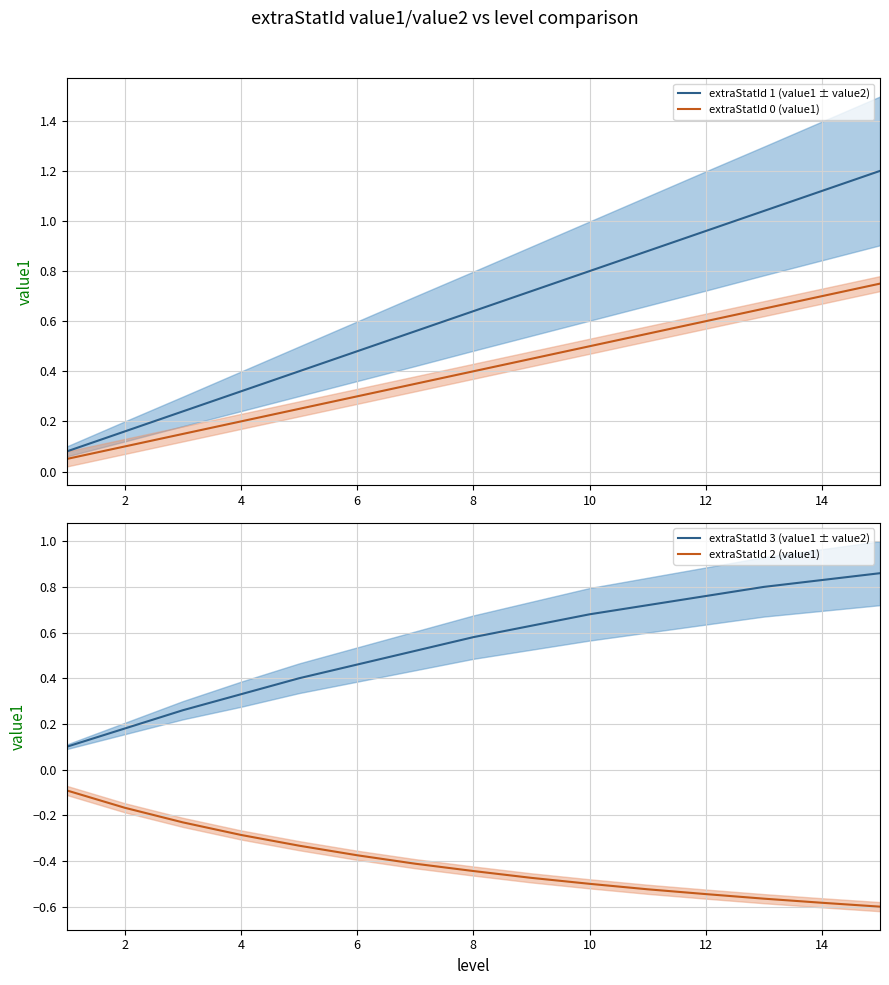

What is the greatest value displayed?

1.2